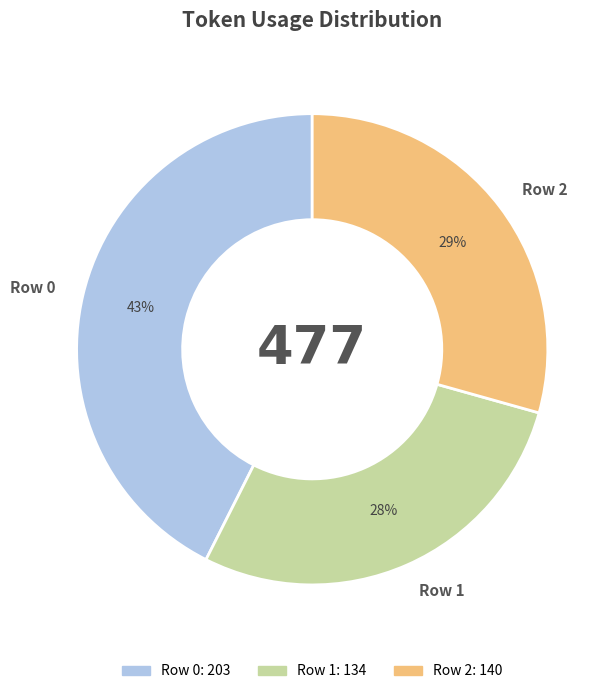

Do Row 1 and Row 0 together represent more than half of the pie?

Yes